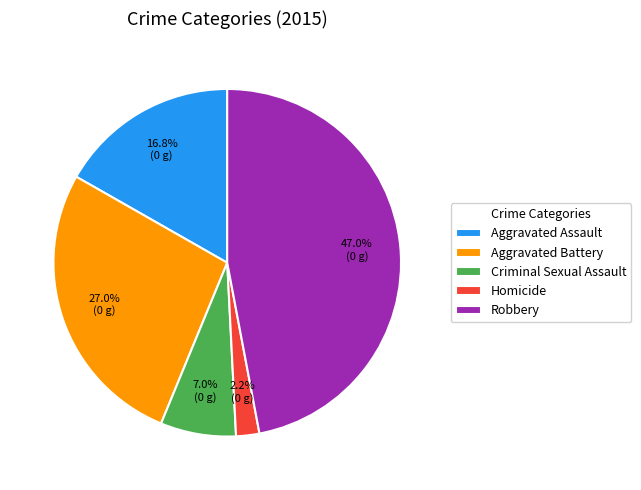

To the nearest percent, what is the difference between the Robbery and Aggravated Battery slice percentages?

20%